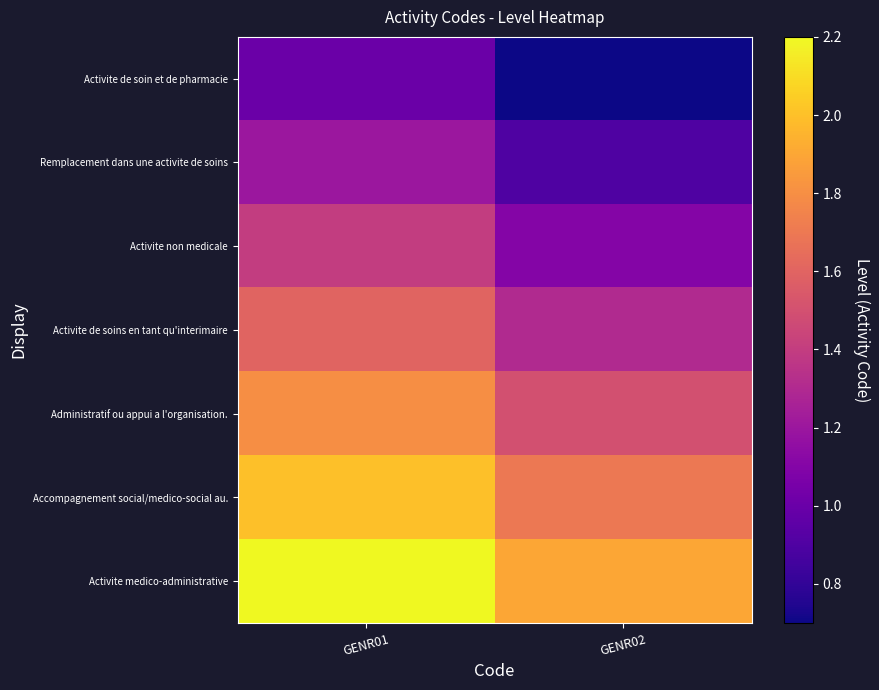

At which category is the sum across all series the highest?

GENR01